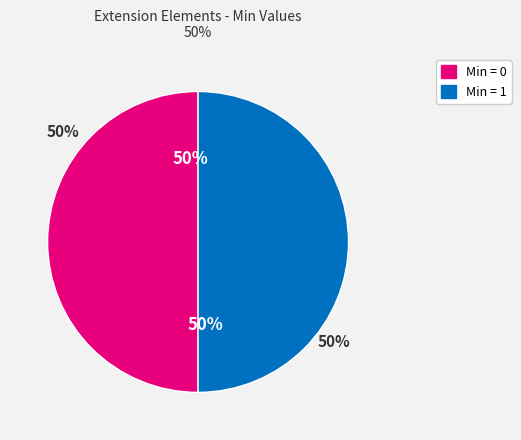

What percentage do Extension and Extension.url together represent?

50.0%